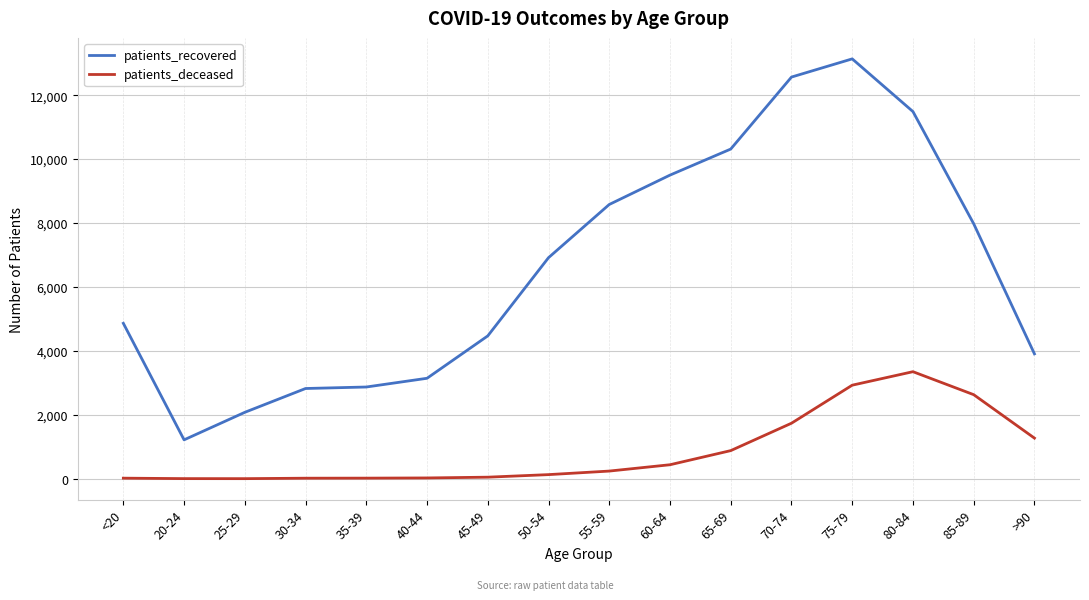

Does the chart display data point markers on the line(s)?

No